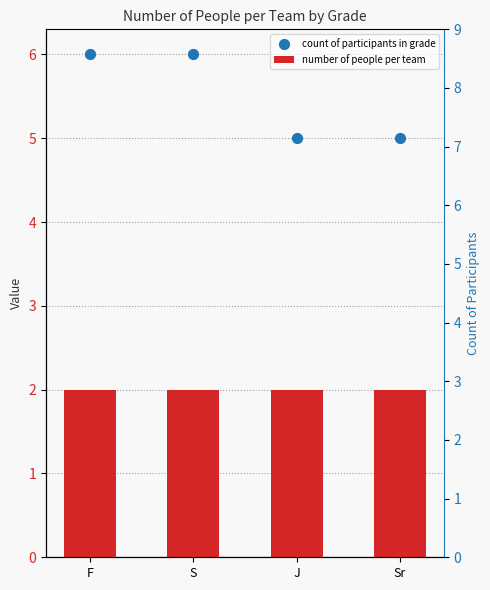

Which series has the widest spread of Y values?

count of participants in grade